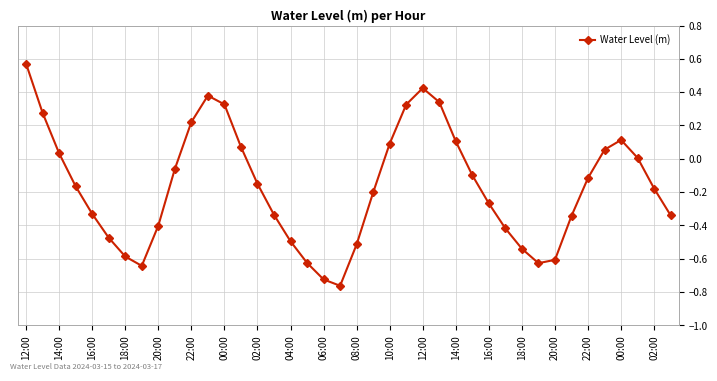

How many distinct data groups are displayed?

1